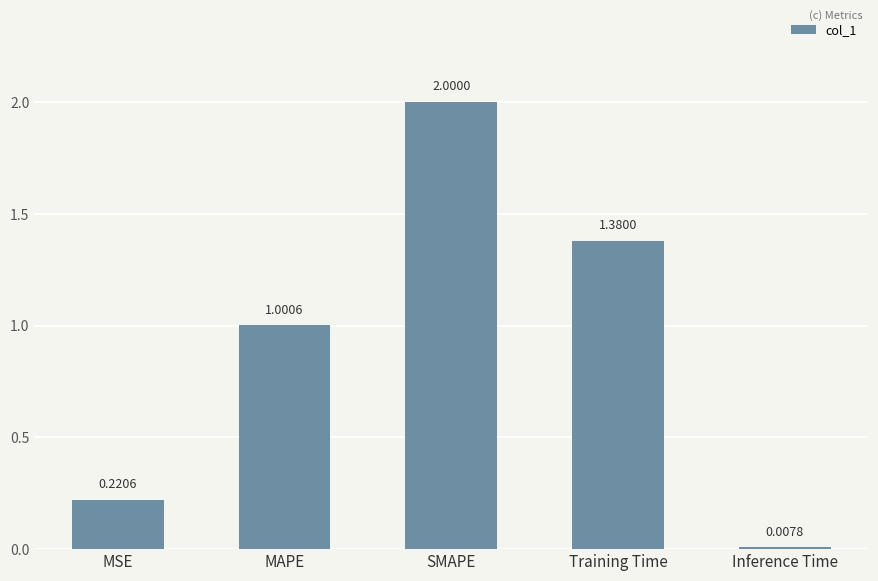

What is the label of the 1st bar from the left?

MSE